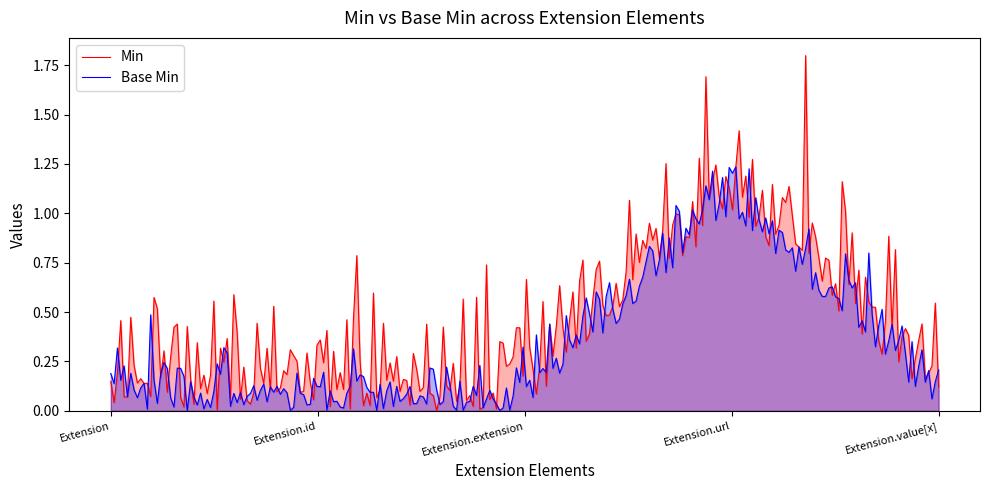

Between Extension.id and Extension.extension, which series saw the biggest shift?

Min